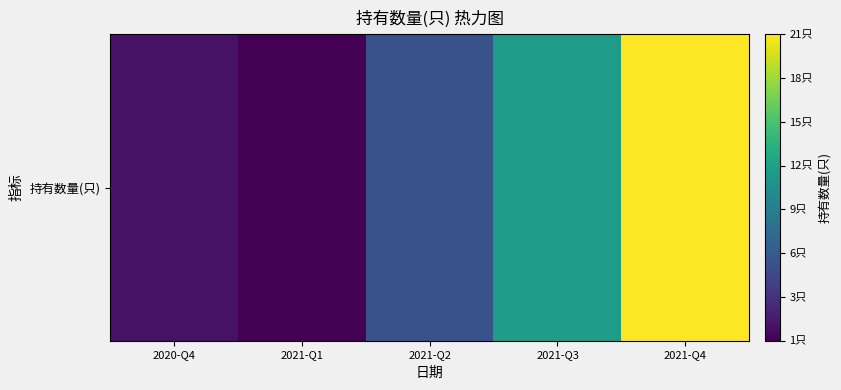

At which category does the chart reach its minimum across all series?

2021-Q1